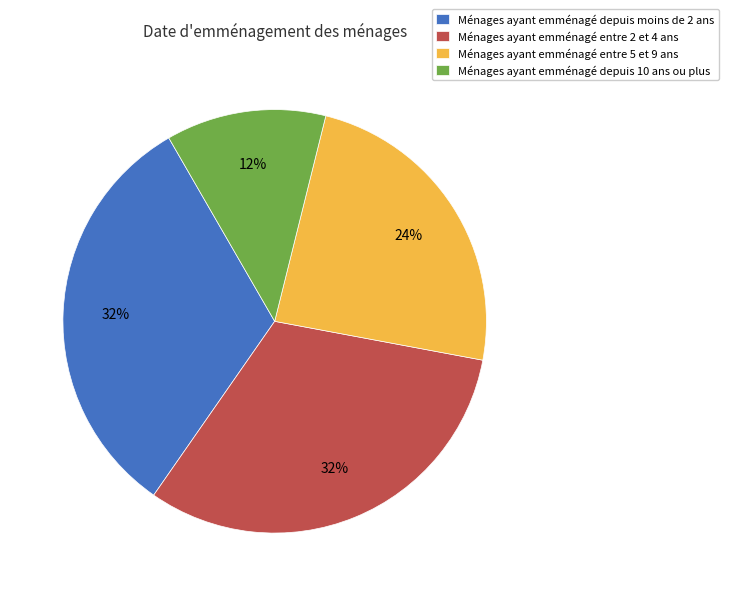

Which category has the smallest portion of the pie?

Ménages ayant emménagé depuis 10 ans ou plus